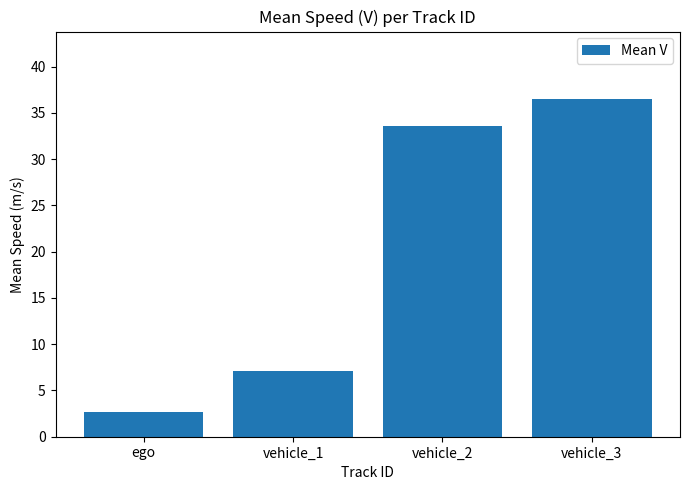

What is the difference between the values at vehicle_2 and ego?

30.9